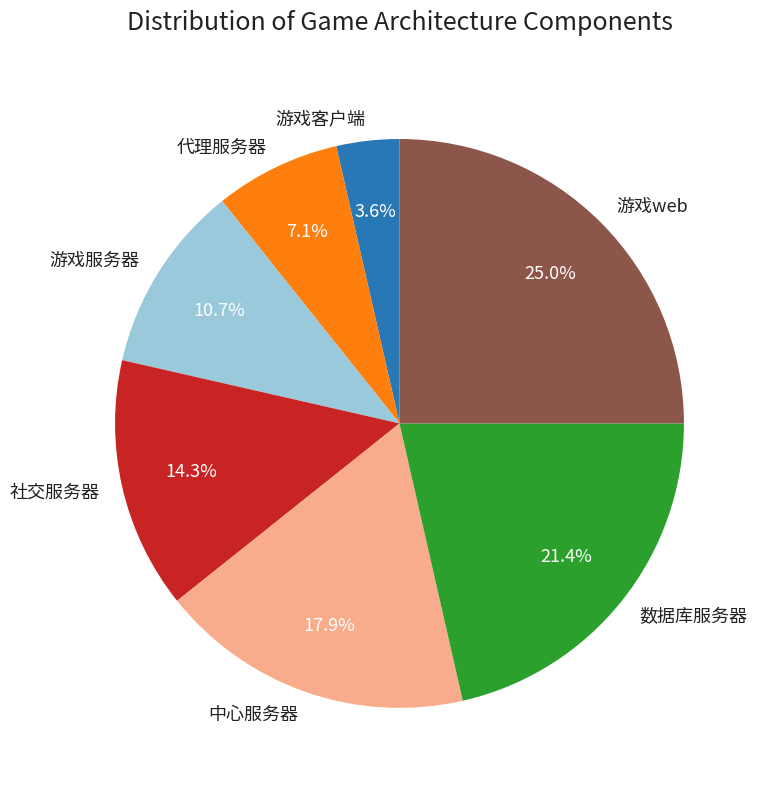

How many slices are in this pie chart?

7